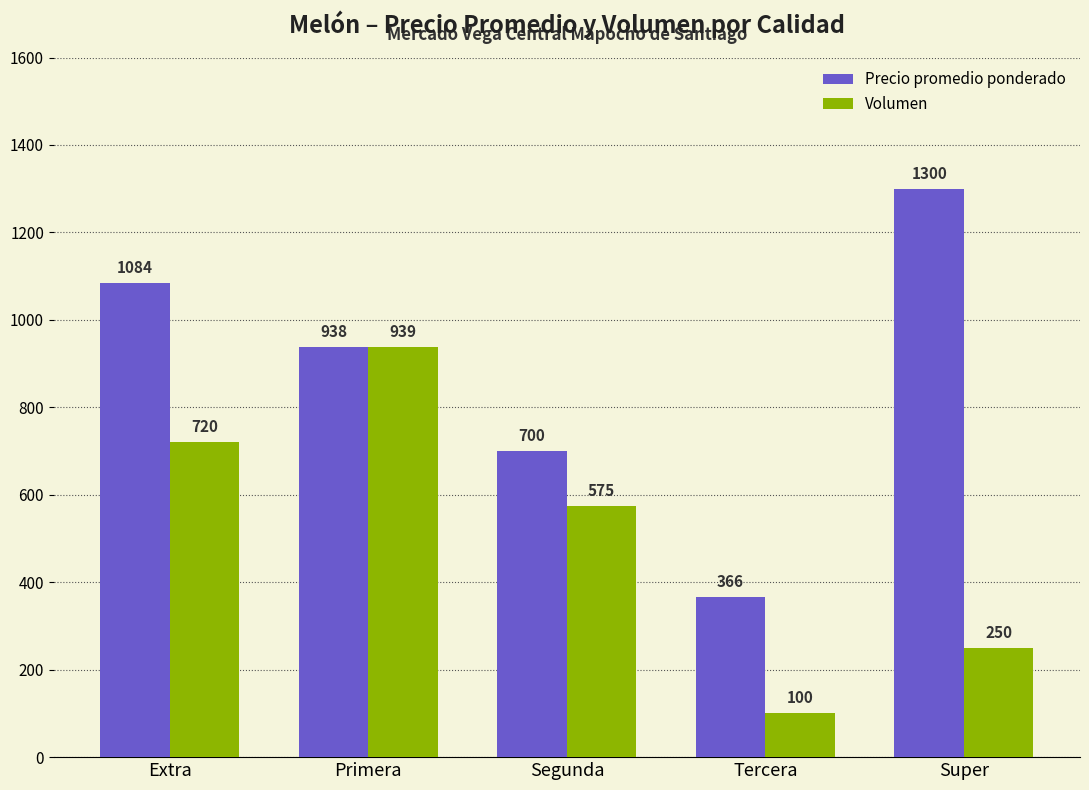

Reading left to right, list all the values displayed in this chart.

Precio promedio ponderado: 1084	938	700	366	1300
Volumen: 720	939	575	100	250